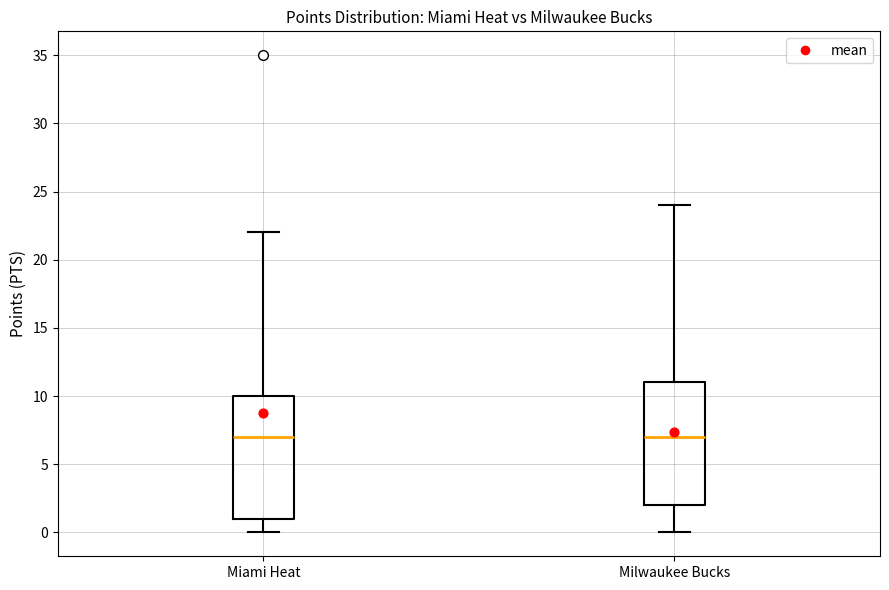

Reading left to right, transcribe this box plot: for each box, give where its median line is, the range the box spans, and where its two whiskers end, as read against the y-axis. The values are not printed on the chart, so give them approximately, as read against the axis.

Miami Heat: median 7, box 1 to 10, whiskers 0 to 22
Milwaukee Bucks: median 7, box 2 to 11, whiskers 0 to 24